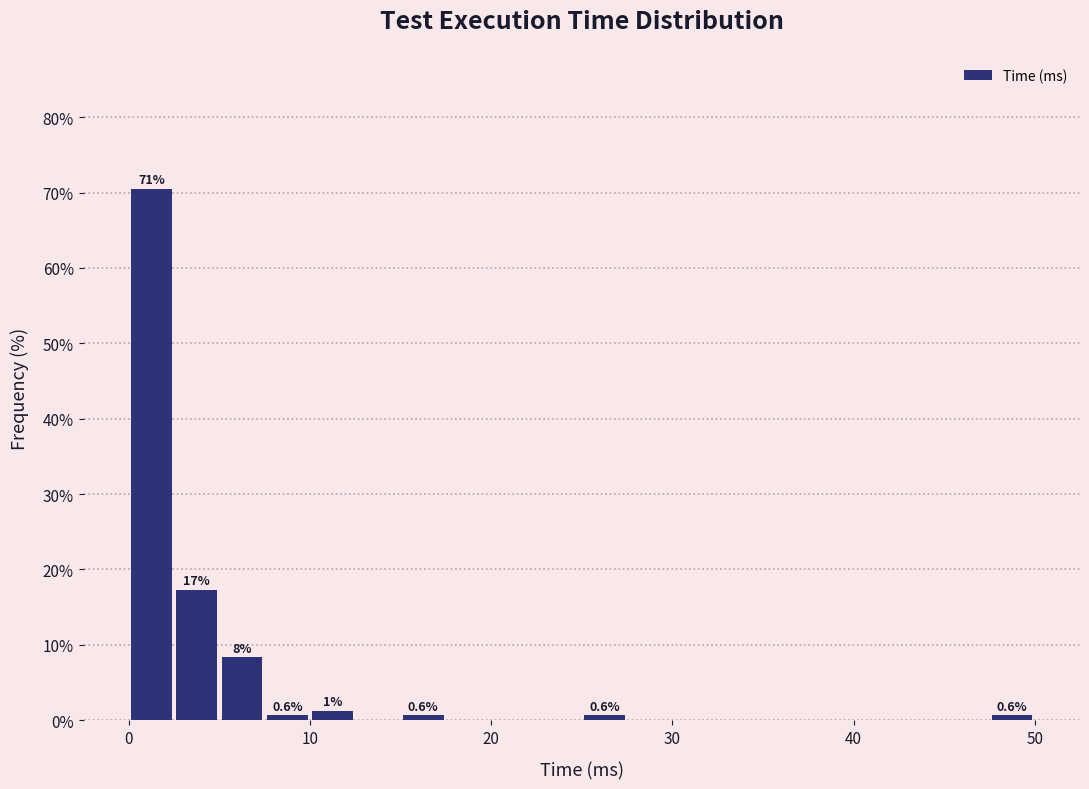

Read against the x-axis, roughly where is the centre of the tallest bar?

1